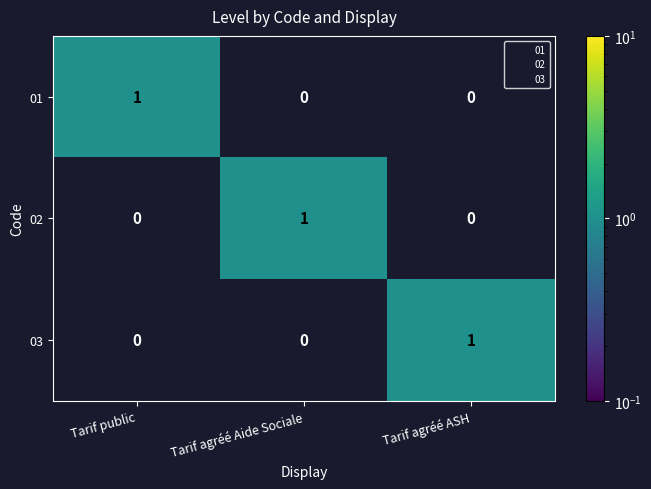

At how many categories does at least one series exceed 0?

3